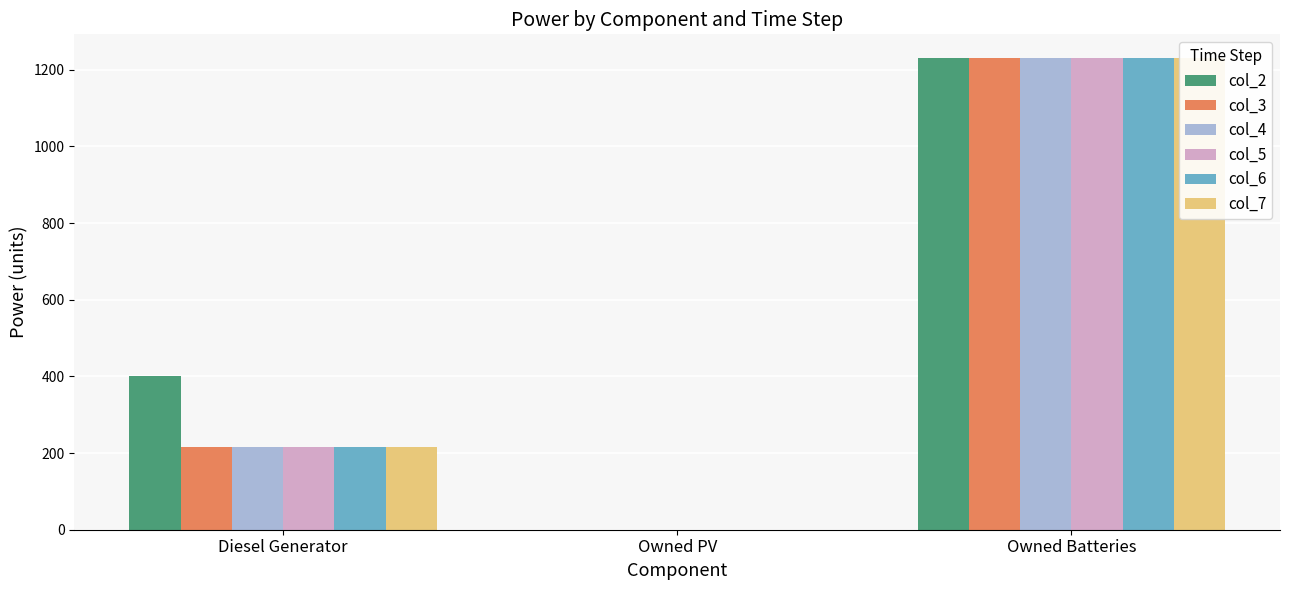

The value of col_4 at Owned PV is -635. True or false?

False